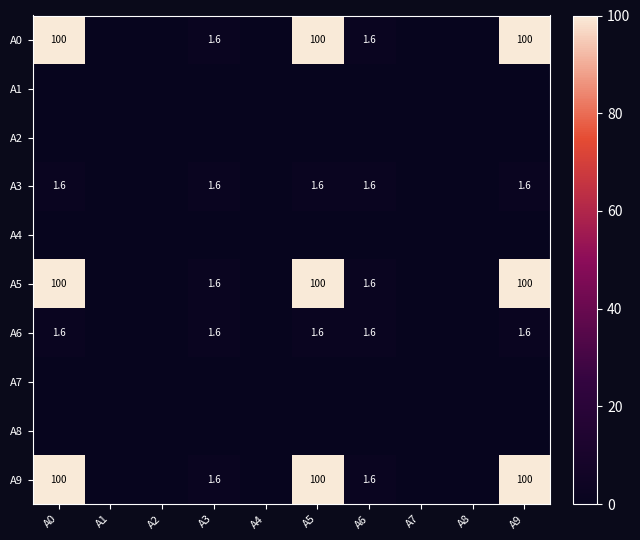

The A9 series shows 100.0 at A5. True or false?

True